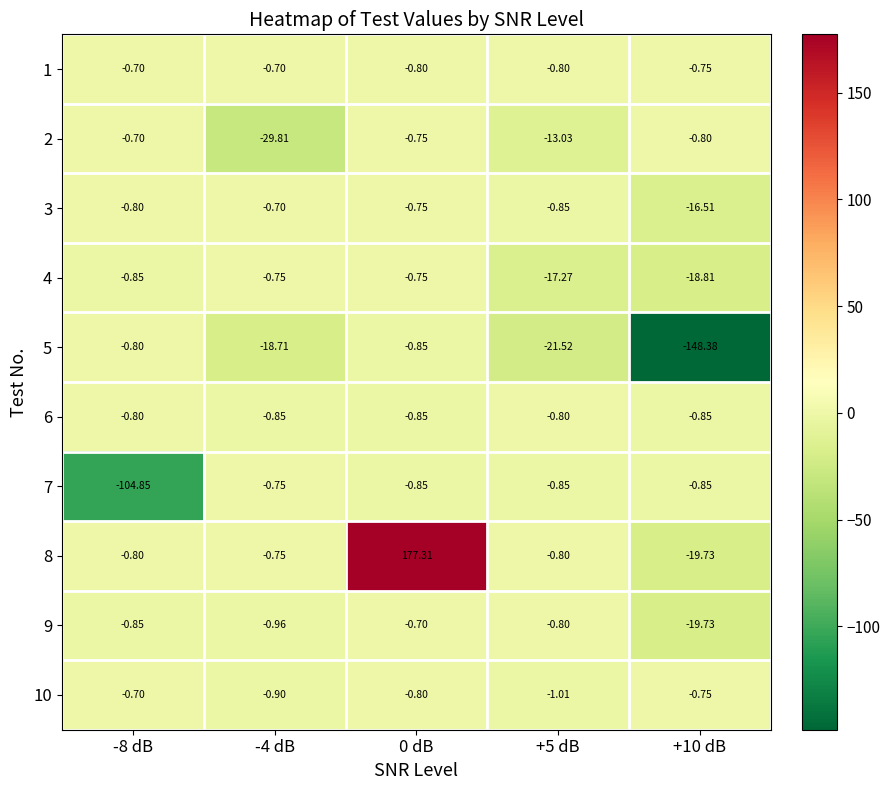

What is the total value across all series at +5 dB?

-57.7